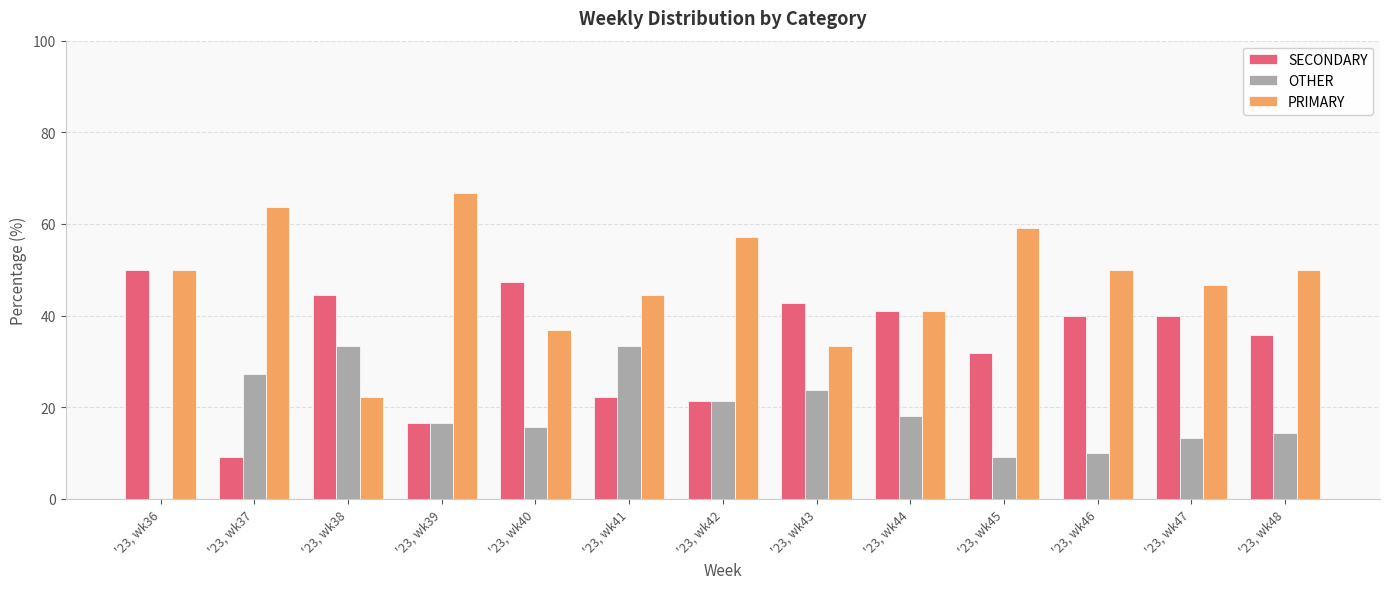

Which series has the widest spread of values?

PRIMARY